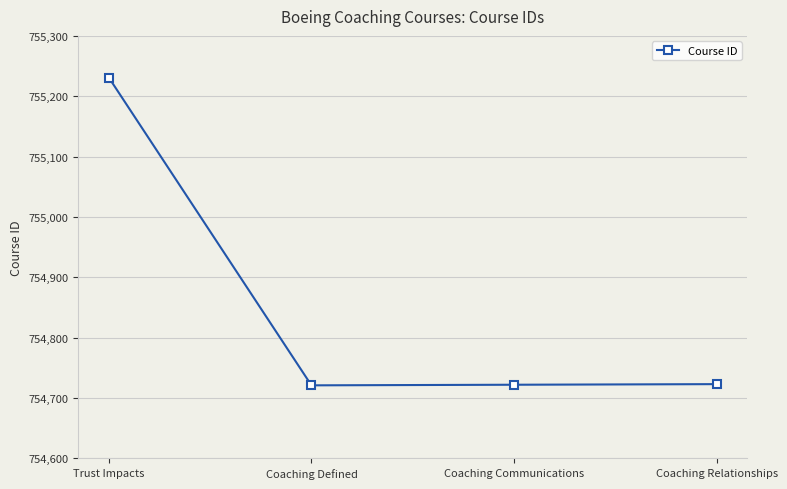

True or false: there are more than 2 points higher than both neighbors.

False